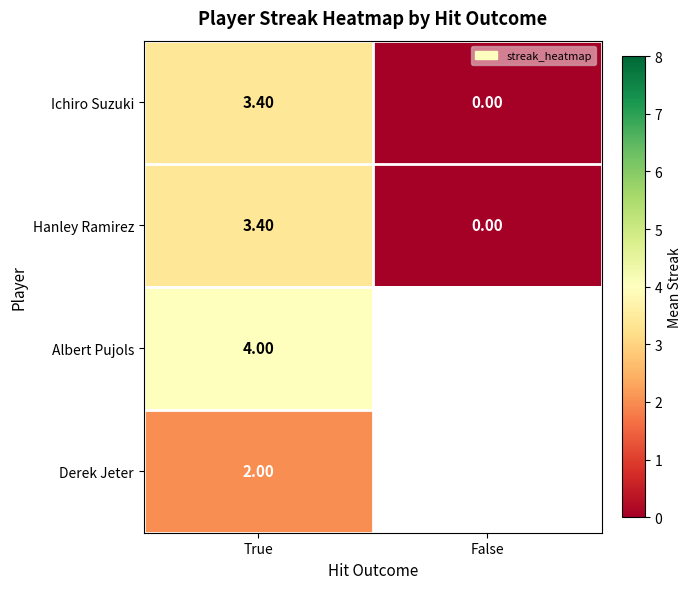

Is it true that Ichiro Suzuki equals 1.1 at True?

False